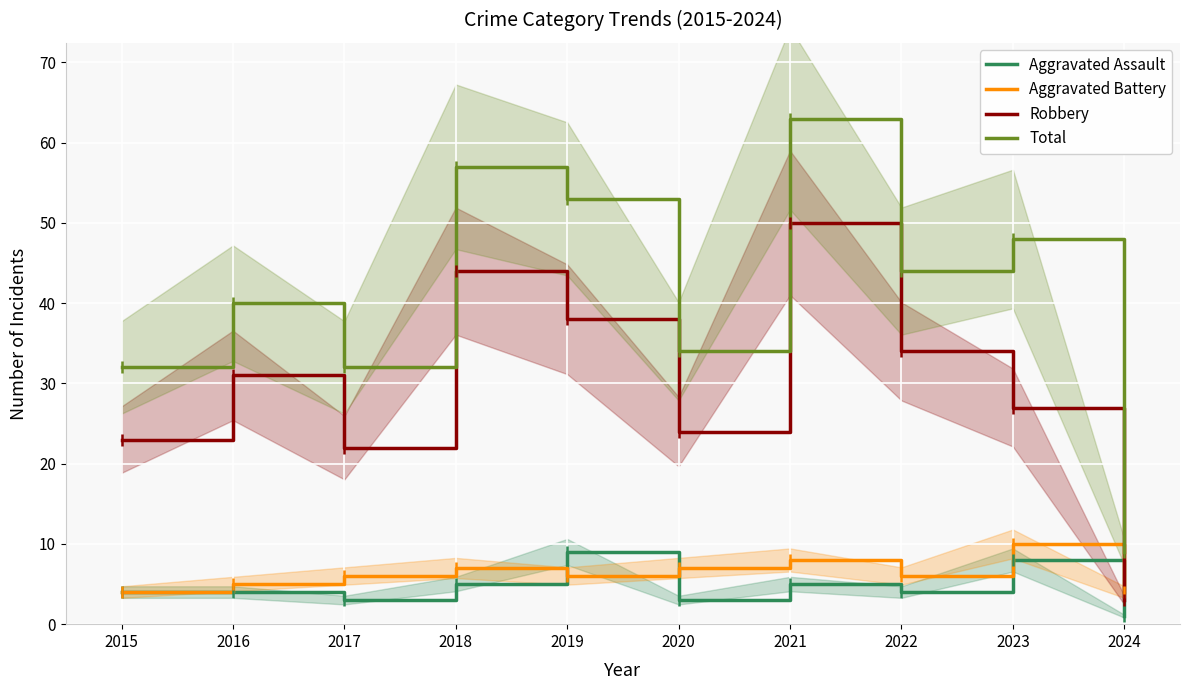

Which series changed the most between 2020 and 2024?

Total